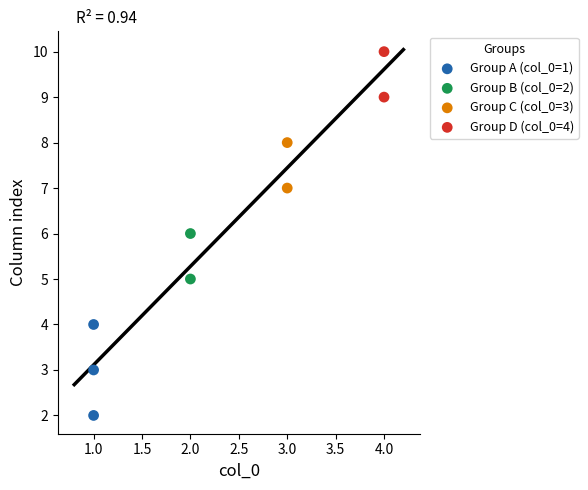

What are all the series names shown in the legend?

Group A (col_0=1), Group B (col_0=2), Group C (col_0=3), Group D (col_0=4)